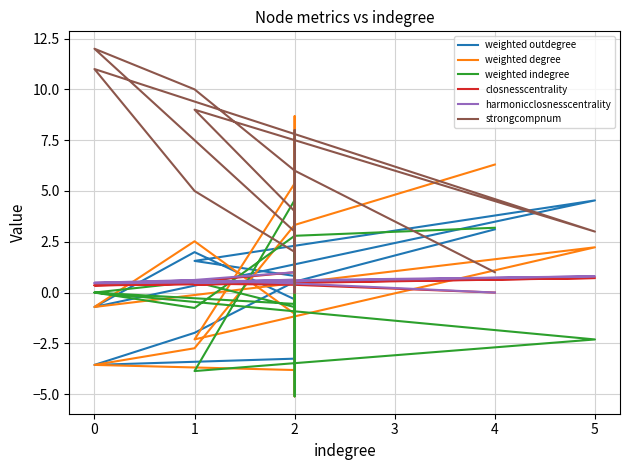

Which has a higher value, 1 or 2?

1